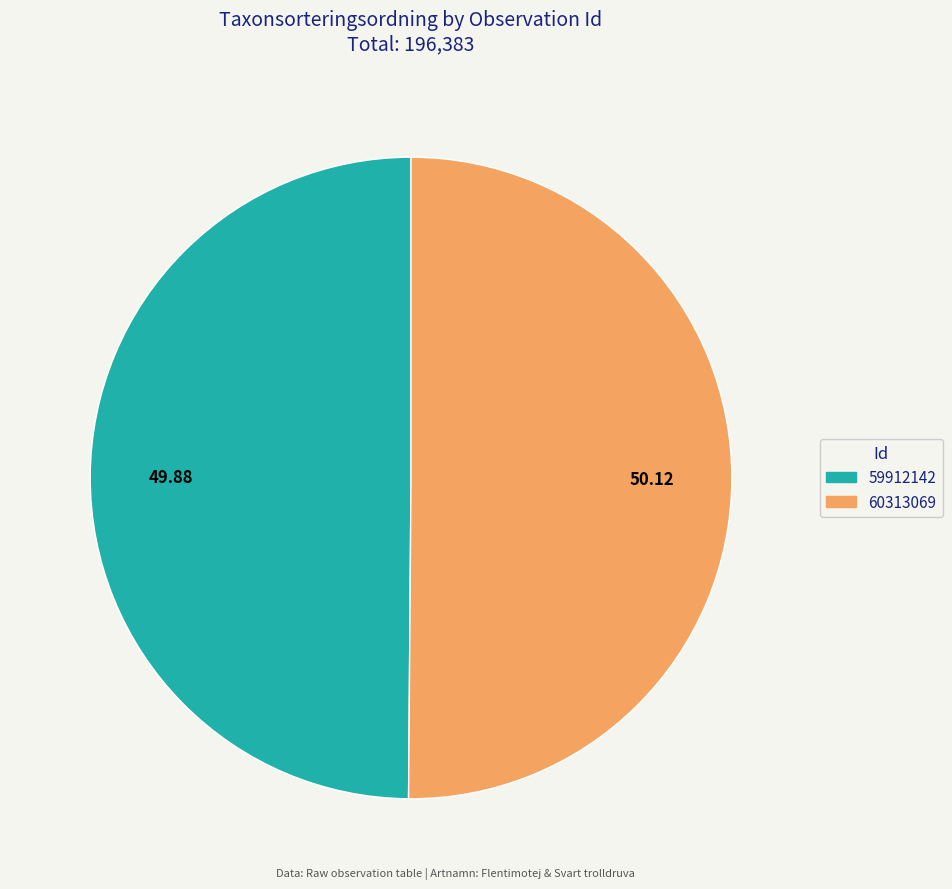

What is the ratio of the value at 60313069 to the value at 59912142?

1.0